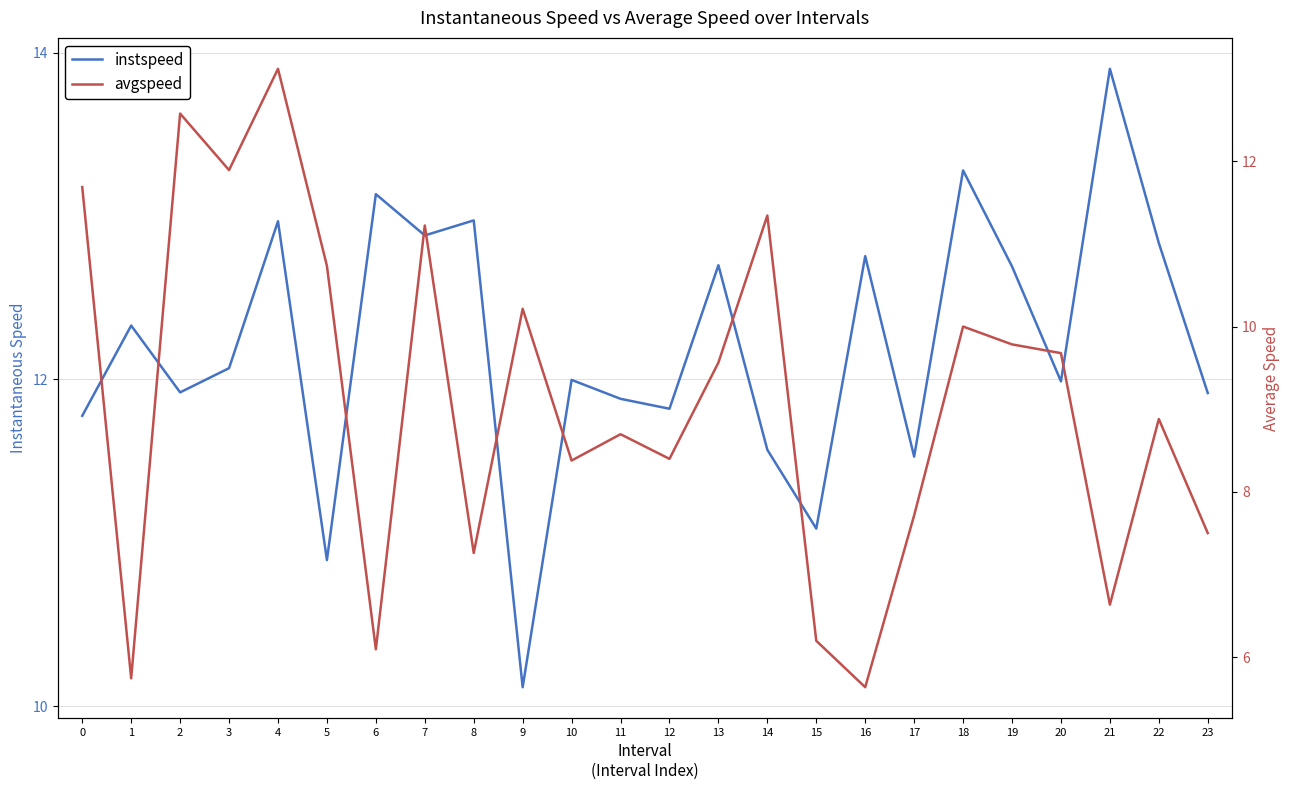

Is it true that avgspeed equals 13.1 at 4?

True